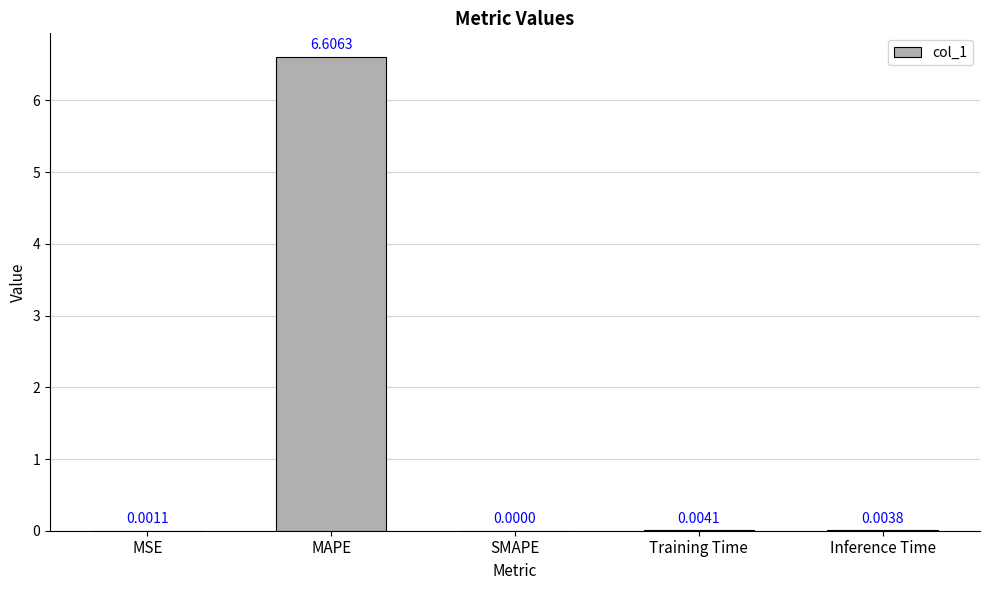

True or false: the data shows 0.0 at MSE.

True